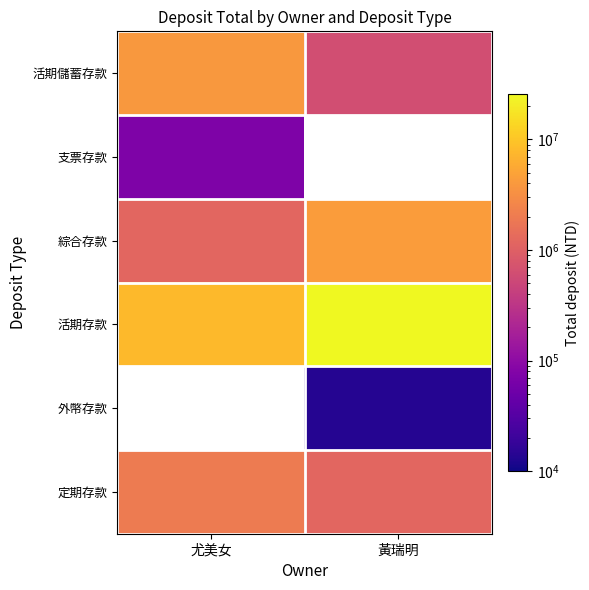

True or false: 活期存款 has a value of 25812341.6 at 黃瑞明.

True